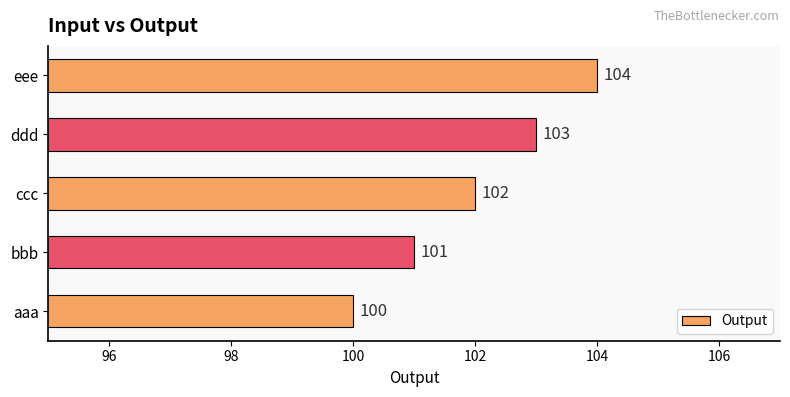

Reading bottom to top, transcribe all the data shown in this chart.

100	101	102	103	104